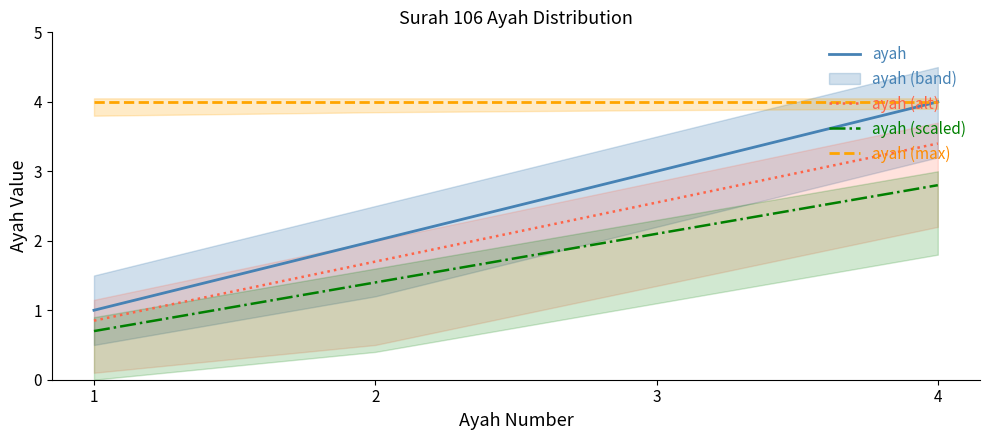

Between 2 and 3, which is larger?

3